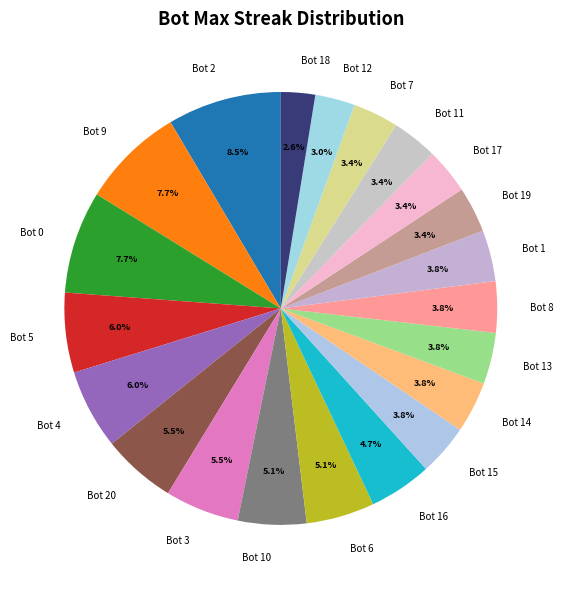

To the nearest percent, what portion does Bot 11 represent?

3%